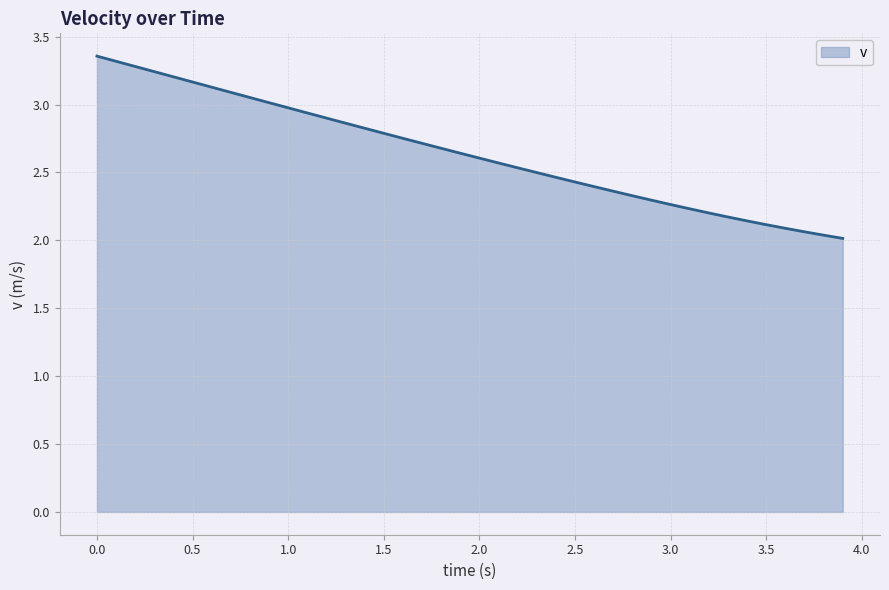

What is the difference between the maximum and minimum values?

1.3